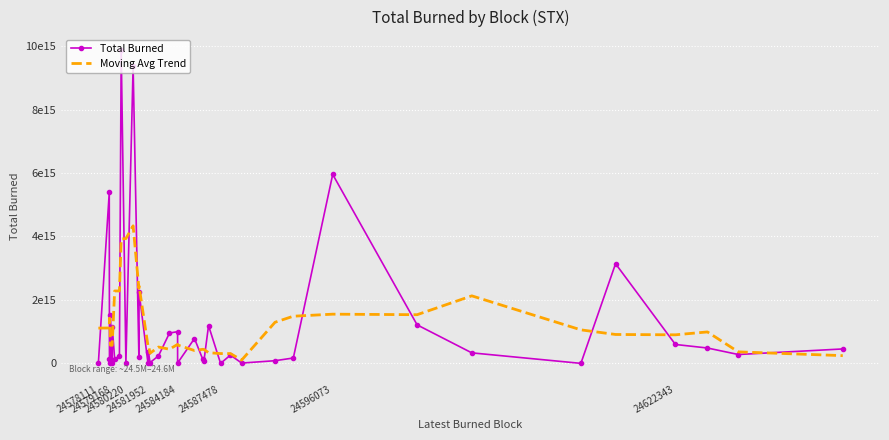

Which series ends up on top after the final intersection of Moving Avg Trend and Total Burned?

Total Burned